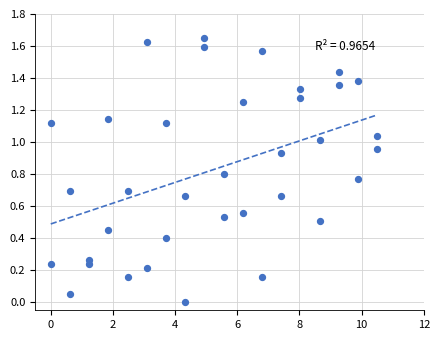

What is the range of X values (max minus min)?

10.5